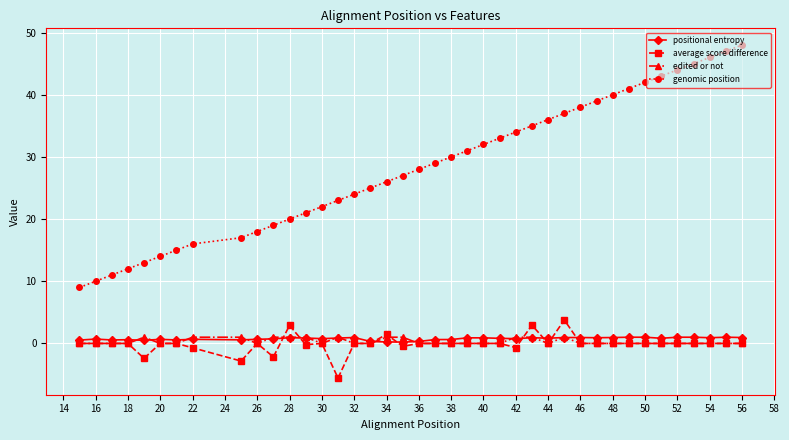

Which series has the largest total across all categories?

genomic position